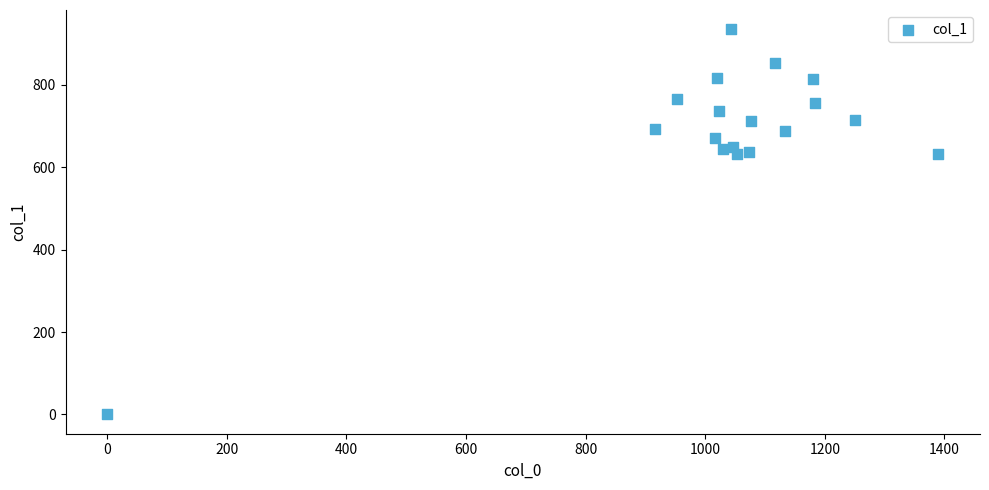

What is the range of X values (max minus min)?

1390.0